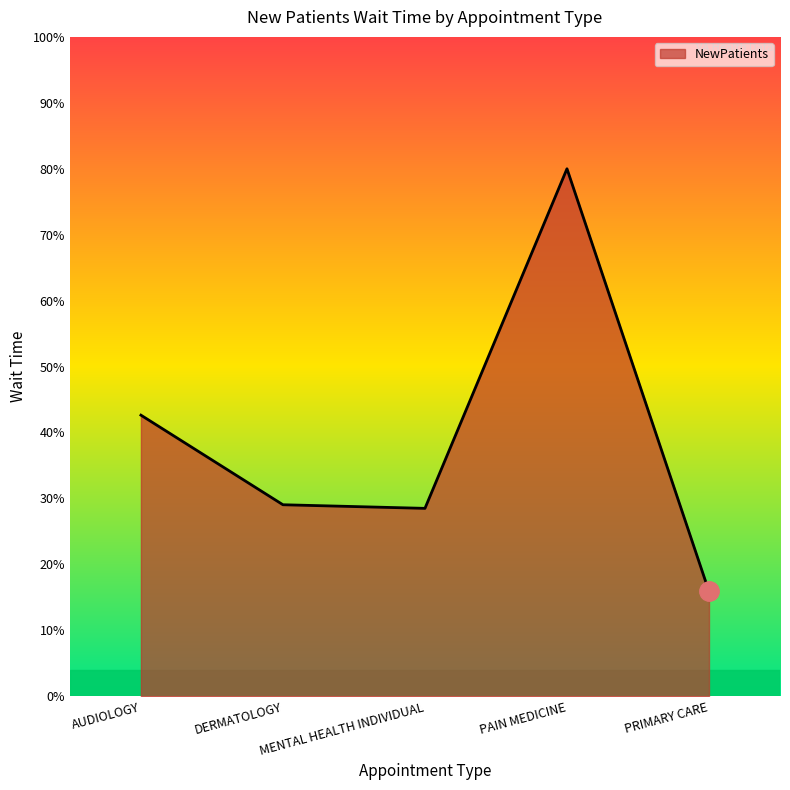

Does the chart display data point markers on the line(s)?

No